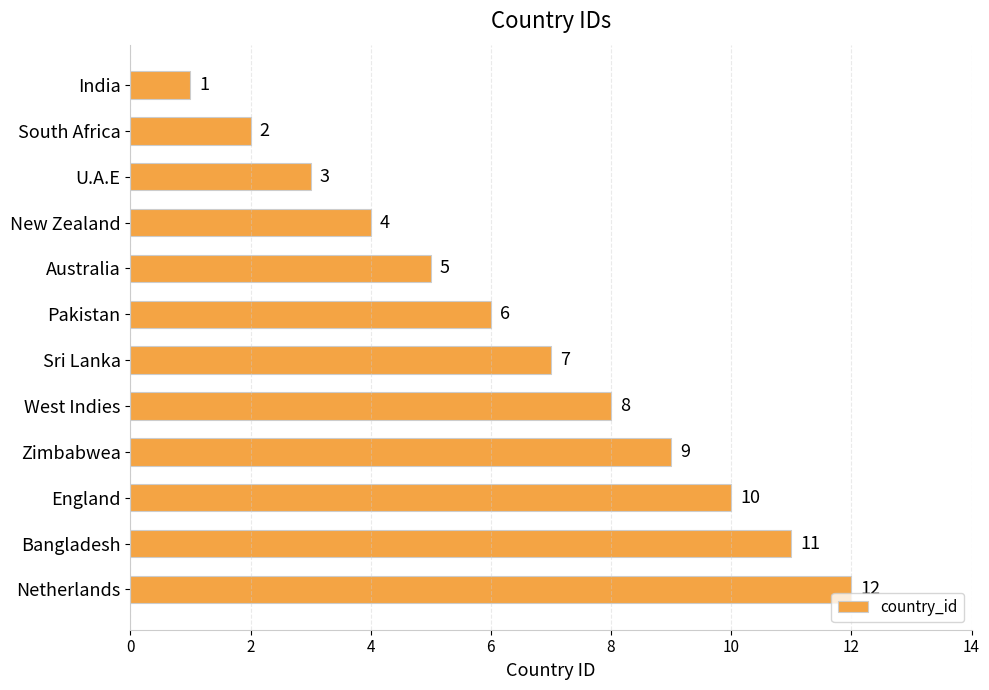

What is the value of the 5th bar from the top?

5